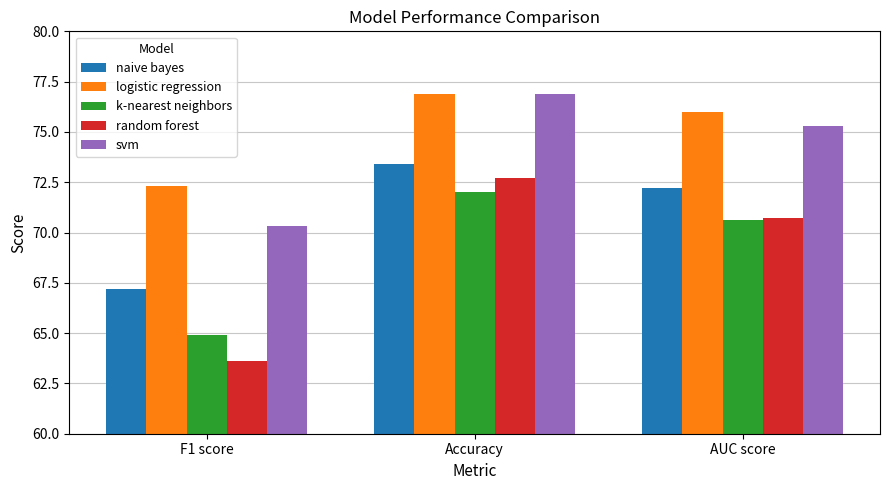

What is the smallest value displayed?

63.6